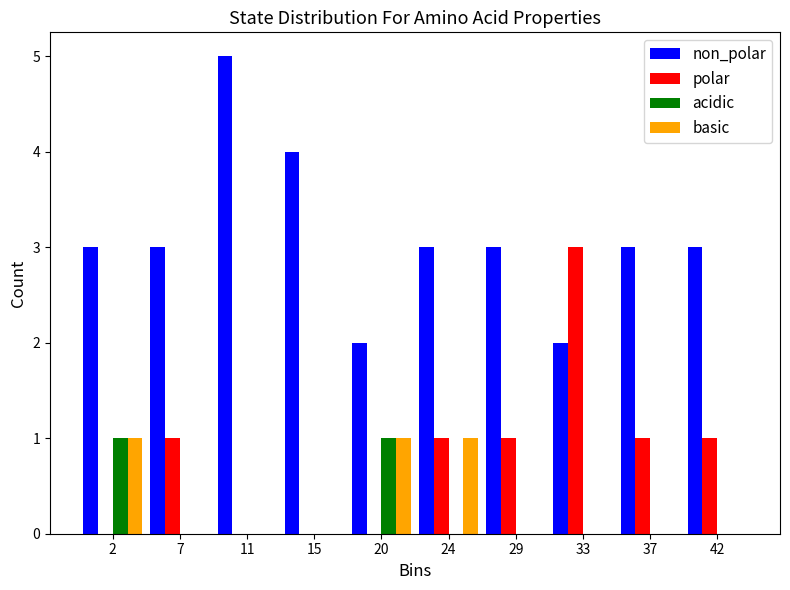

Reading left to right, list every range on the x-axis with the height of the bar of each series over it. Neither the bar edges nor the heights are printed on the chart, so give them approximately, as read against the axes.

0.0 to 4.4: non_polar=3	polar=0	acidic=1	basic=1
4.4 to 8.8: non_polar=3	polar=1	acidic=0	basic=0
8.8 to 13.2: non_polar=5	polar=0	acidic=0	basic=0
13.2 to 17.6: non_polar=4	polar=0	acidic=0	basic=0
17.6 to 22.0: non_polar=2	polar=0	acidic=1	basic=1
22.0 to 26.4: non_polar=3	polar=1	acidic=0	basic=1
26.4 to 30.8: non_polar=3	polar=1	acidic=0	basic=0
30.8 to 35.2: non_polar=2	polar=3	acidic=0	basic=0
35.2 to 39.6: non_polar=3	polar=1	acidic=0	basic=0
39.6 to 44.0: non_polar=3	polar=1	acidic=0	basic=0